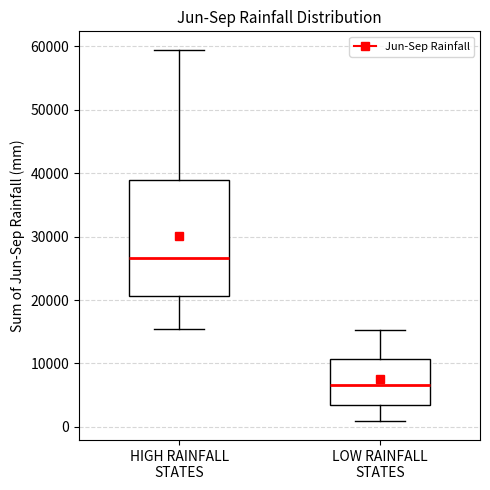

Comparing the boxes themselves (not the whiskers), which one is the tallest?

HIGH RAINFALL STATES